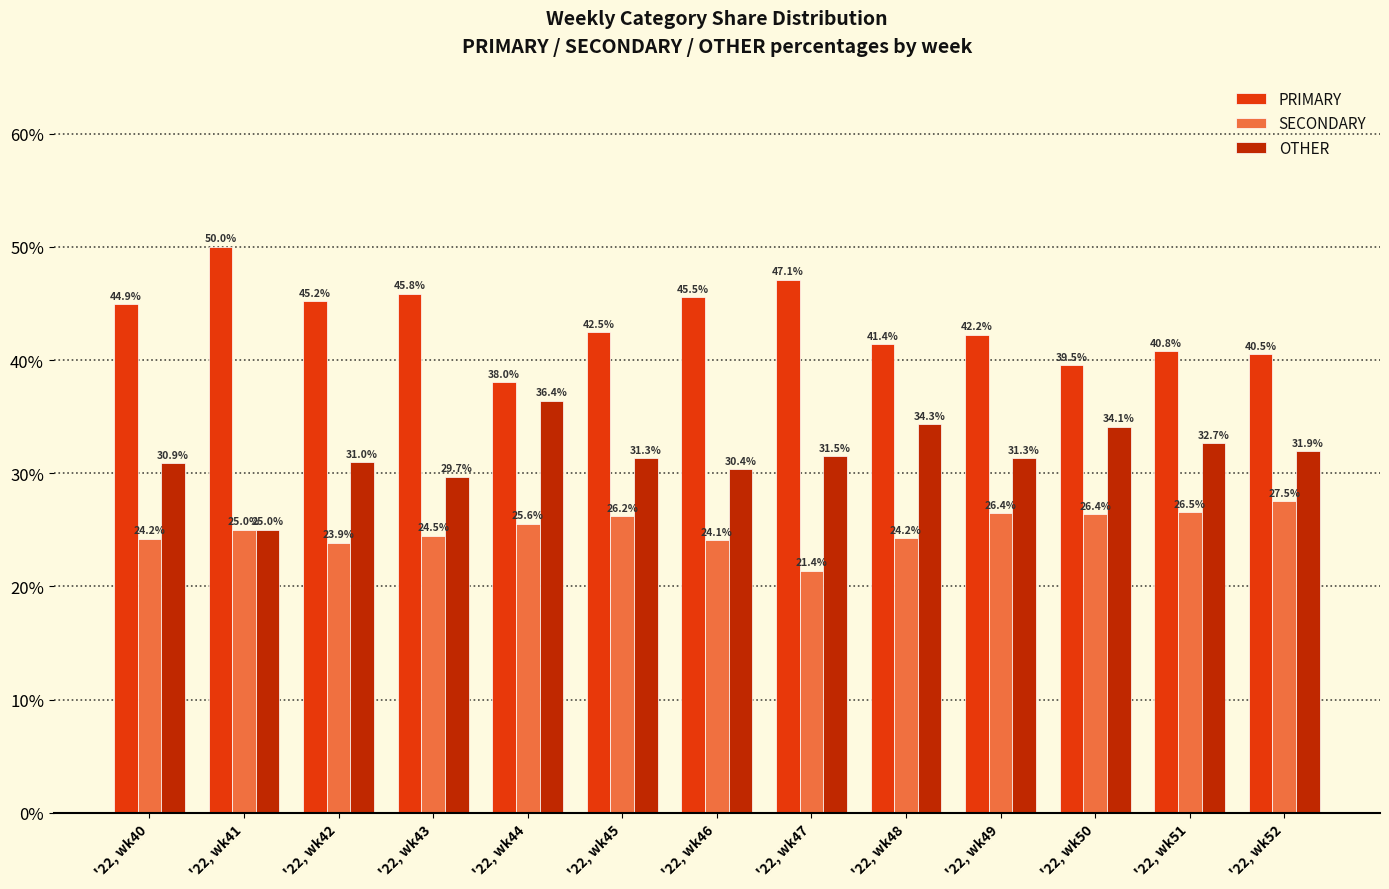

What is the sum of the SECONDARY values at '22, wk43 and '22, wk40?

48.7